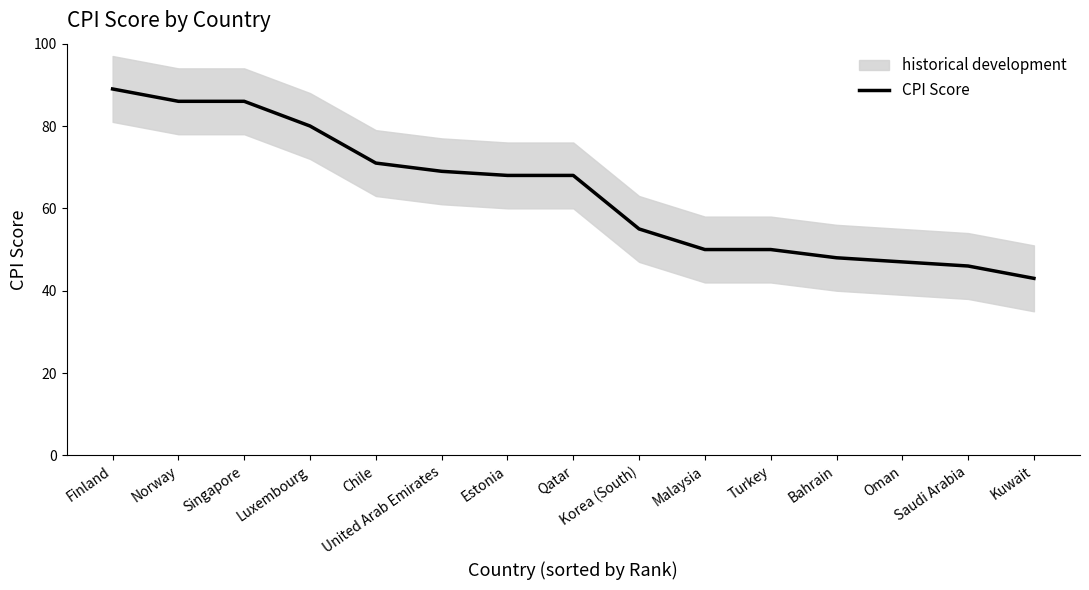

Reading left to right, list all the values displayed in this chart.

89	86	86	80	71	69	68	68	55	50	50	48	47	46	43